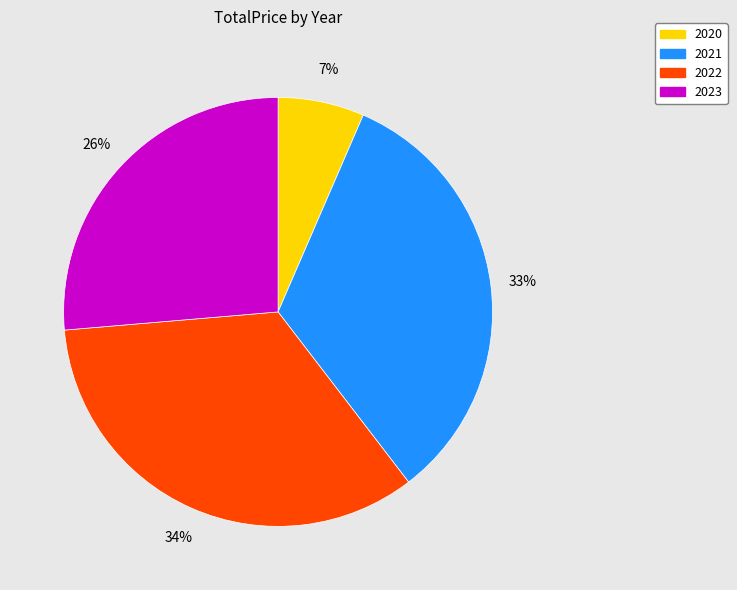

What is the largest slice in the pie chart?

2022